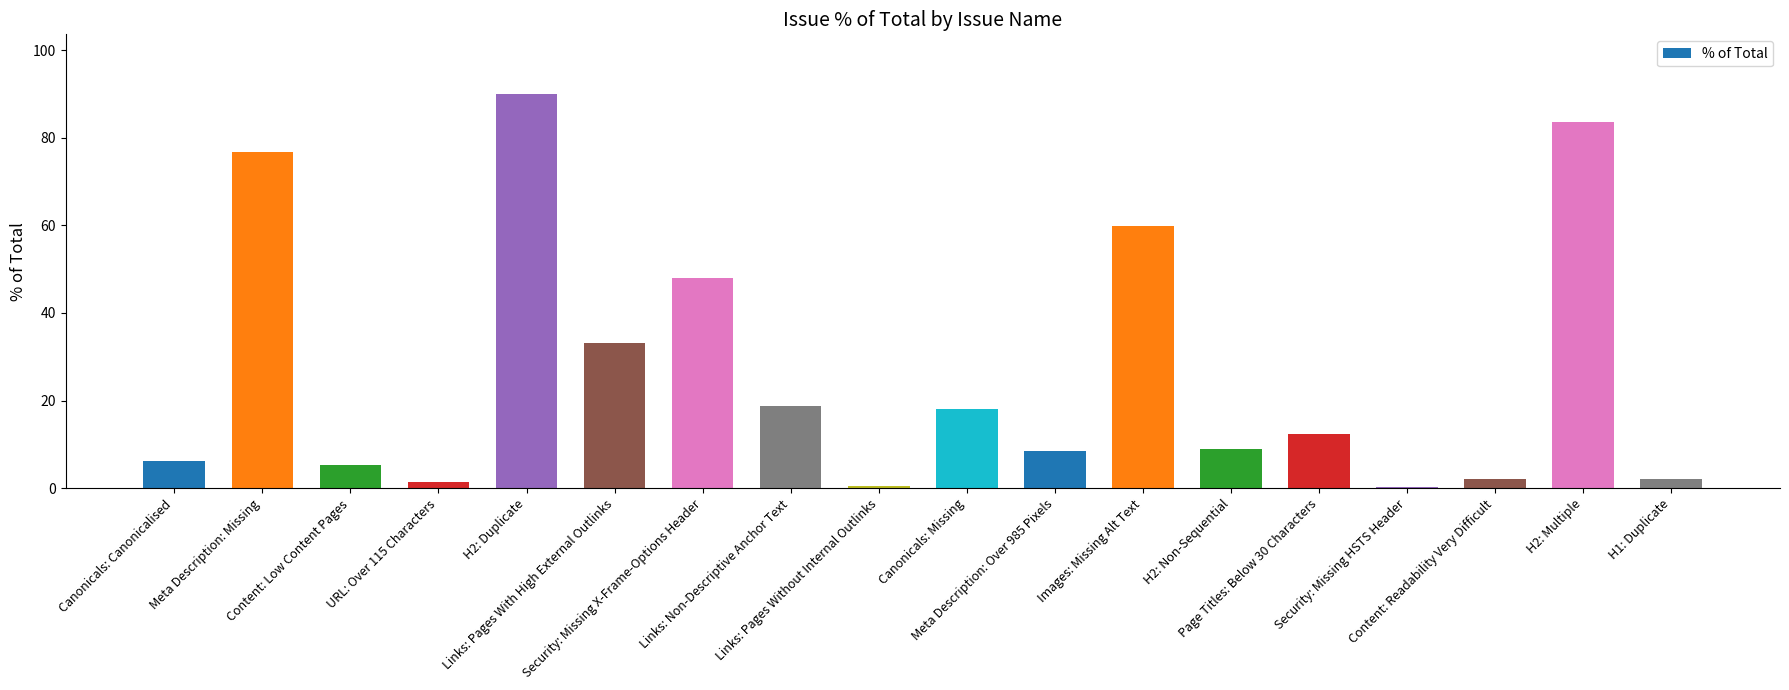

True or false: the data shows 18.8 at Links: Non-Descriptive Anchor Text.

True